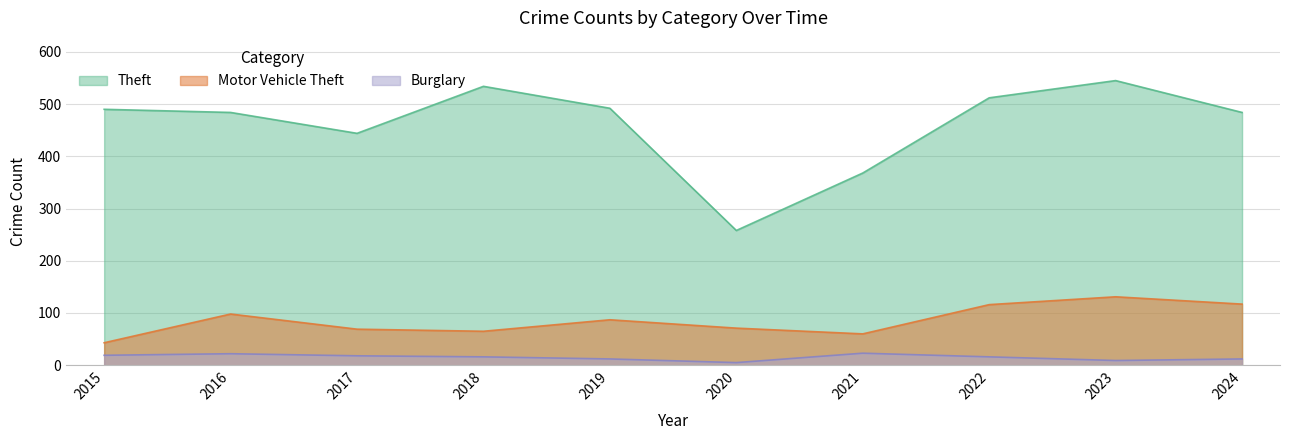

What is the average value of the Motor Vehicle Theft series?

86